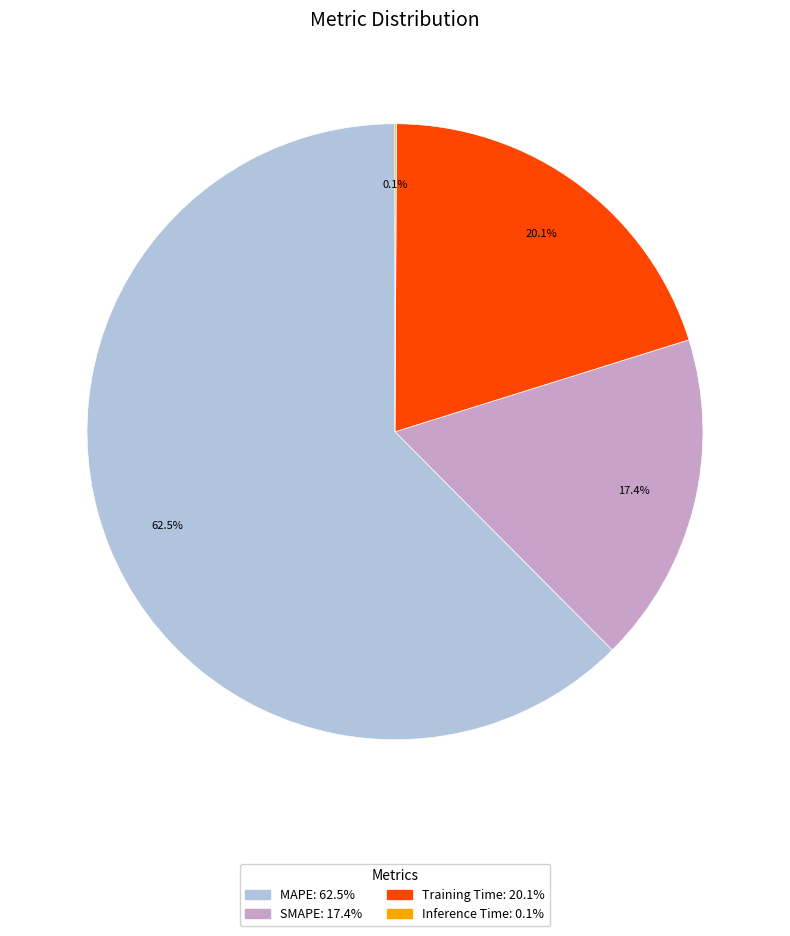

To the nearest percent, what percentage of the pie is Training Time?

20%